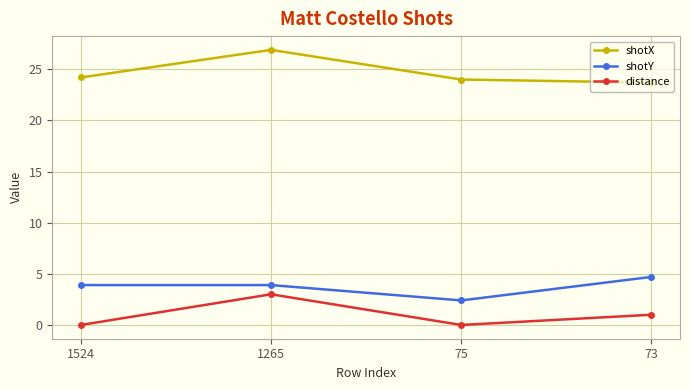

Which series has the largest total across all categories?

shotX